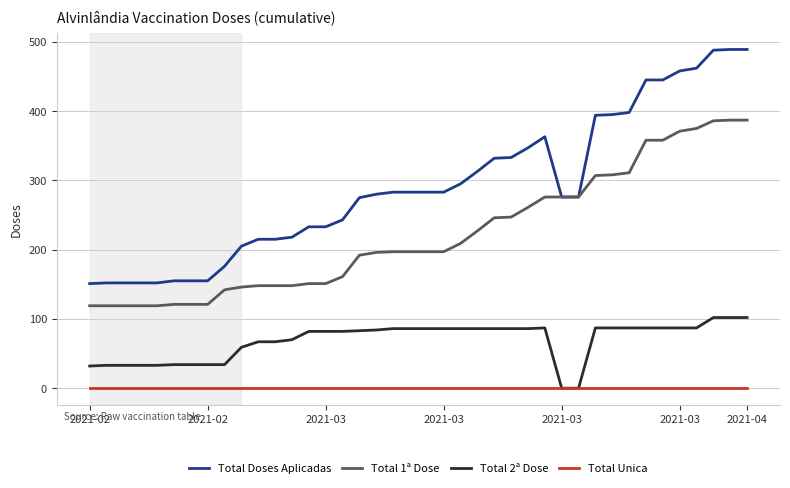

Which series has the largest total across all categories?

Total Doses Aplicadas